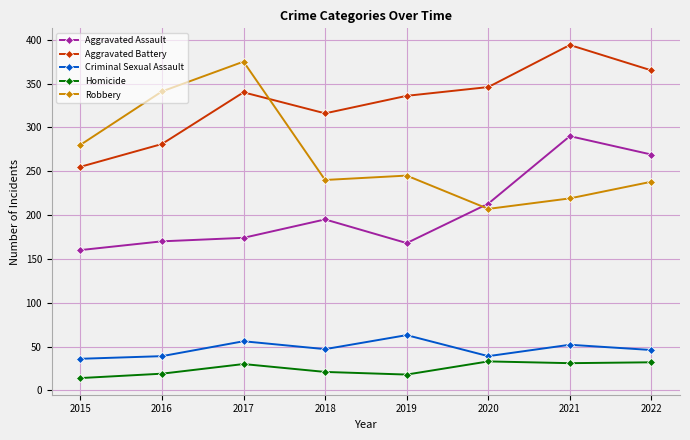

True or false: Aggravated Assault has more than 0 interior local peaks.

True